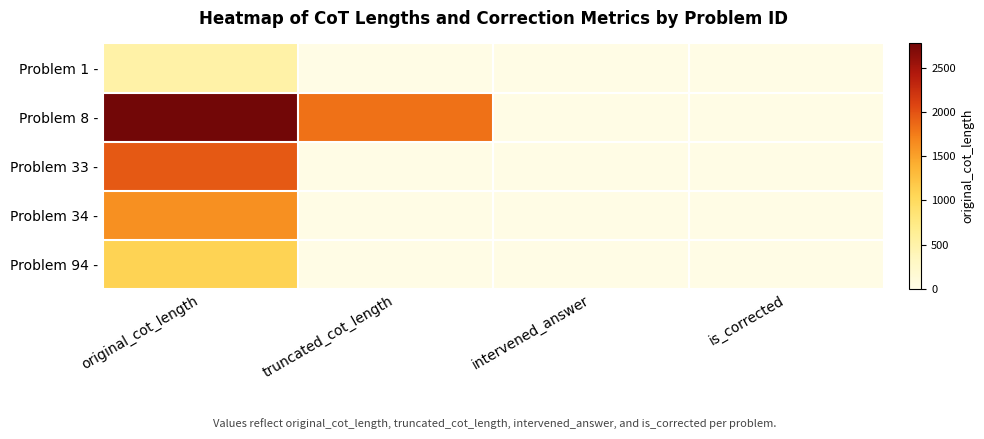

What is the difference between the highest and lowest values at original_cot_length?

2258